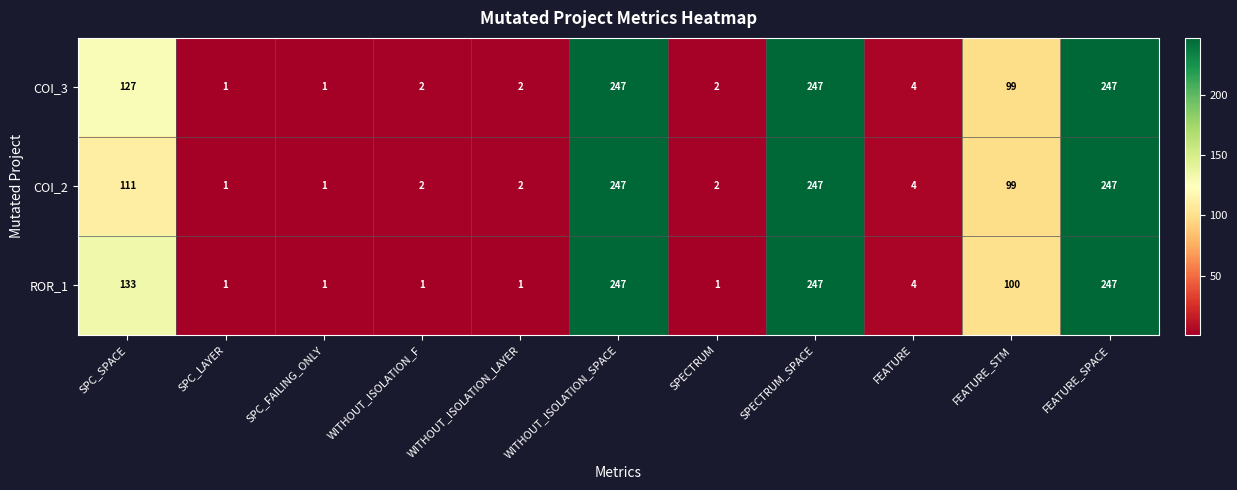

At how many categories does at least one series exceed 94?

5